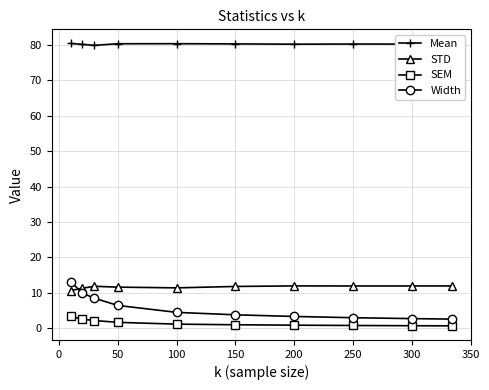

What is the value of the STD point at the 8th from the left?

11.9